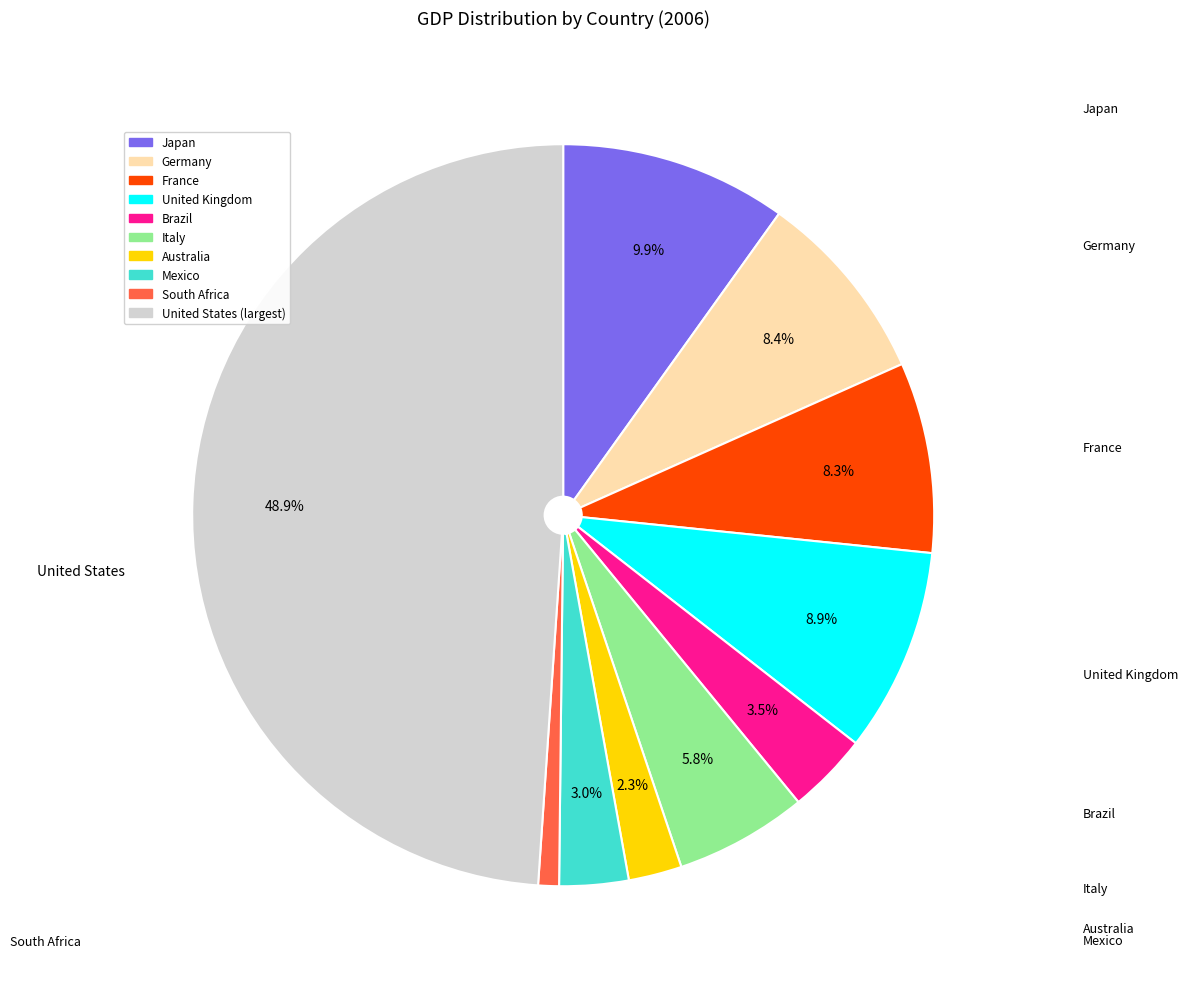

Does any single category account for the majority?

No